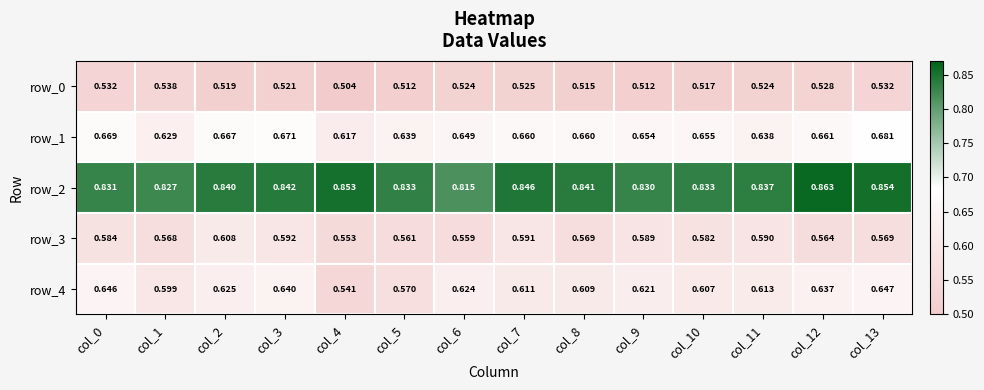

What is the total value across all series at col_0?

3.3